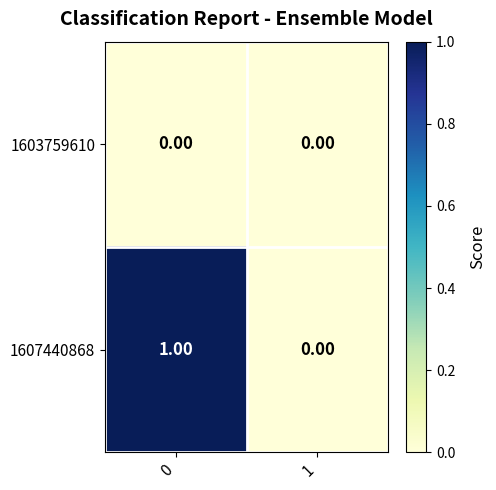

Between 0 and 1, which series saw the biggest shift?

1607440868